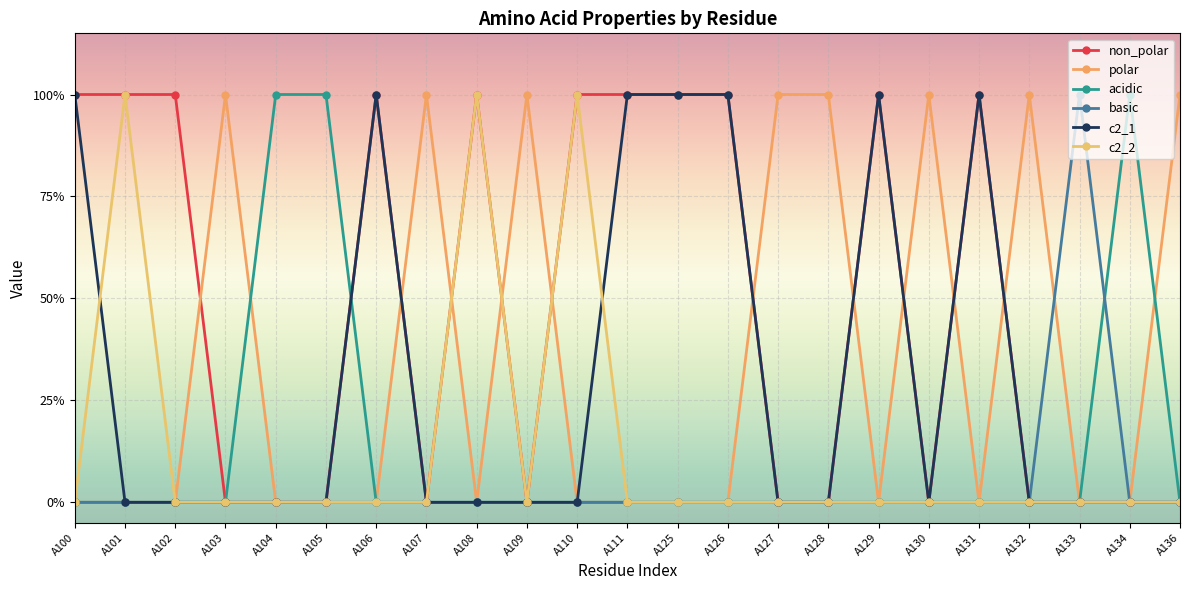

Which label corresponds to the smallest value in the chart?

A103